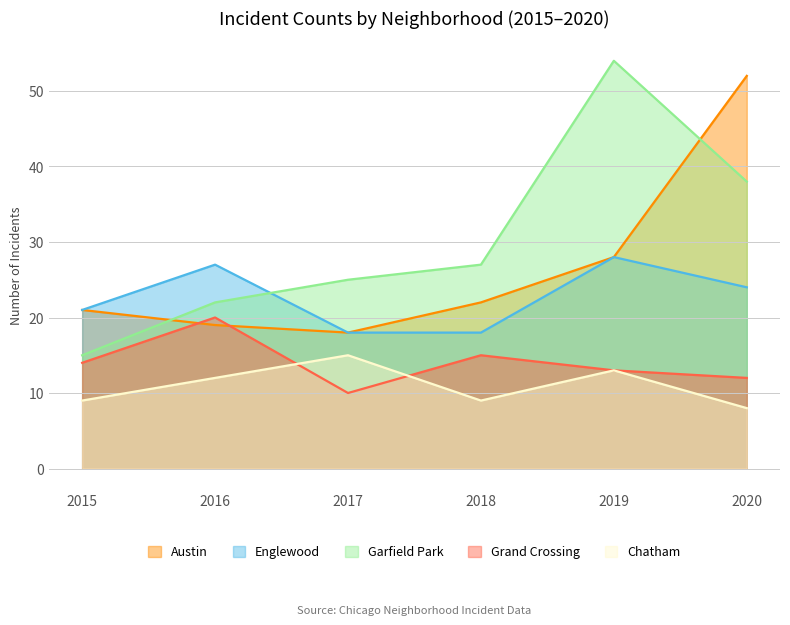

What value does the Englewood series have at 2015?

21